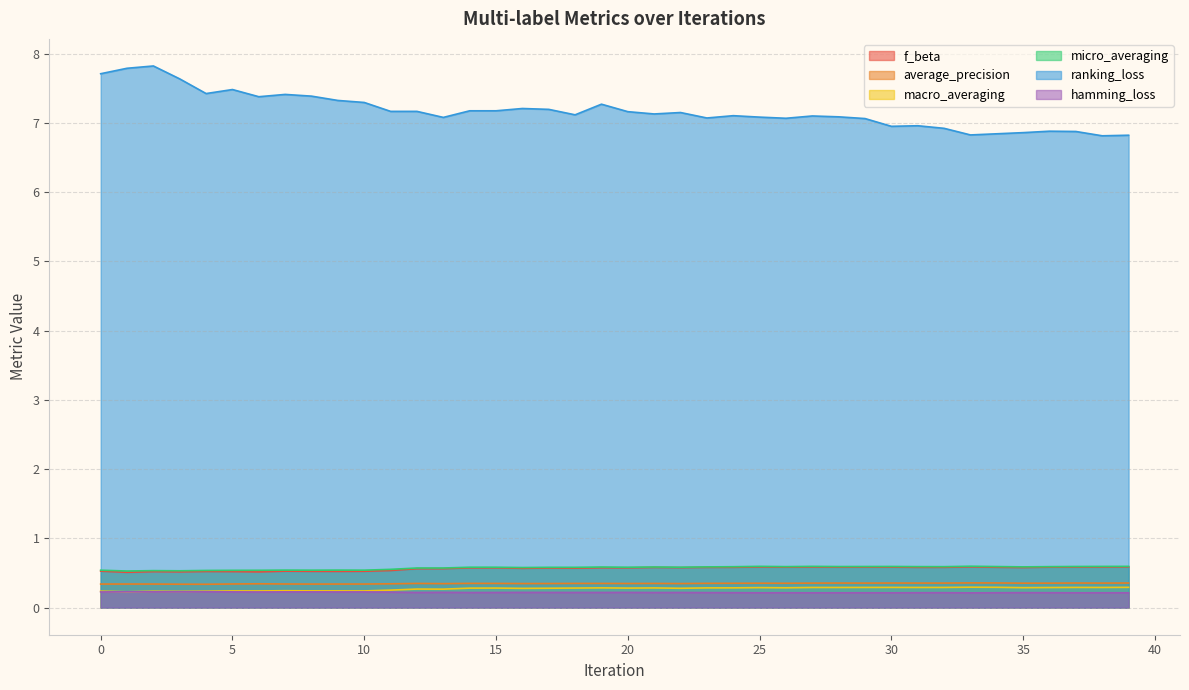

Reading right to left, list all the values displayed in this chart.

f_beta: 39=0.6	38=0.6	37=0.6	36=0.6	35=0.6	34=0.6	33=0.6	32=0.6	31=0.6	30=0.6	29=0.6	28=0.6	27=0.6	26=0.6	25=0.6	24=0.6	23=0.6	22=0.6	21=0.6	20=0.6	19=0.6	18=0.6	17=0.6	16=0.6	15=0.6	14=0.6	13=0.6	12=0.6	11=0.5	10=0.5	9=0.5	8=0.5	7=0.5	6=0.5	5=0.5	4=0.5	3=0.5	2=0.5	1=0.5	0=0.5
average_precision: 39=0.4	38=0.4	37=0.4	36=0.4	35=0.4	34=0.4	33=0.4	32=0.4	31=0.4	30=0.4	29=0.4	28=0.4	27=0.4	26=0.4	25=0.4	24=0.4	23=0.4	22=0.3	21=0.3	20=0.3	19=0.3	18=0.3	17=0.3	16=0.3	15=0.3	14=0.4	13=0.3	12=0.3	11=0.3	10=0.3	9=0.3	8=0.3	7=0.3	6=0.3	5=0.3	4=0.3	3=0.3	2=0.3	1=0.3	0=0.3
macro_averaging: 39=0.3	38=0.3	37=0.3	36=0.3	35=0.3	34=0.3	33=0.3	32=0.3	31=0.3	30=0.3	29=0.3	28=0.3	27=0.3	26=0.3	25=0.3	24=0.3	23=0.3	22=0.3	21=0.3	20=0.3	19=0.3	18=0.3	17=0.3	16=0.3	15=0.3	14=0.3	13=0.3	12=0.3	11=0.3	10=0.2	9=0.2	8=0.2	7=0.2	6=0.2	5=0.2	4=0.2	3=0.2	2=0.2	1=0.2	0=0.2
micro_averaging: 39=0.6	38=0.6	37=0.6	36=0.6	35=0.6	34=0.6	33=0.6	32=0.6	31=0.6	30=0.6	29=0.6	28=0.6	27=0.6	26=0.6	25=0.6	24=0.6	23=0.6	22=0.6	21=0.6	20=0.6	19=0.6	18=0.6	17=0.6	16=0.6	15=0.6	14=0.6	13=0.6	12=0.6	11=0.6	10=0.5	9=0.5	8=0.5	7=0.5	6=0.5	5=0.5	4=0.5	3=0.5	2=0.5	1=0.5	0=0.5
ranking_loss: 39=6.8	38=6.8	37=6.9	36=6.9	35=6.9	34=6.8	33=6.8	32=6.9	31=7.0	30=7.0	29=7.1	28=7.1	27=7.1	26=7.1	25=7.1	24=7.1	23=7.1	22=7.1	21=7.1	20=7.2	19=7.3	18=7.1	17=7.2	16=7.2	15=7.2	14=7.2	13=7.1	12=7.2	11=7.2	10=7.3	9=7.3	8=7.4	7=7.4	6=7.4	5=7.5	4=7.4	3=7.6	2=7.8	1=7.8	0=7.7
hamming_loss: 39=0.2	38=0.2	37=0.2	36=0.2	35=0.2	34=0.2	33=0.2	32=0.2	31=0.2	30=0.2	29=0.2	28=0.2	27=0.2	26=0.2	25=0.2	24=0.2	23=0.2	22=0.2	21=0.2	20=0.2	19=0.2	18=0.2	17=0.2	16=0.2	15=0.2	14=0.2	13=0.2	12=0.2	11=0.2	10=0.2	9=0.2	8=0.2	7=0.2	6=0.2	5=0.2	4=0.2	3=0.2	2=0.2	1=0.2	0=0.2